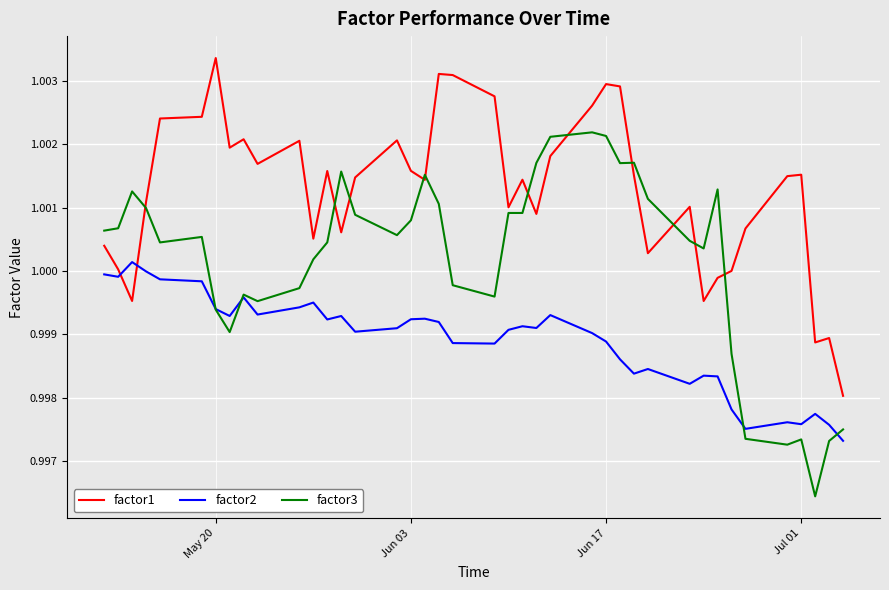

Which series has the largest total across all categories?

factor1